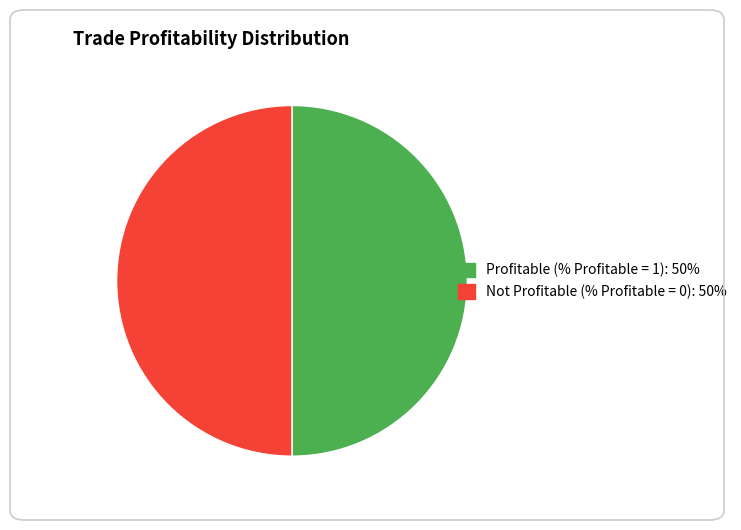

Approximately how many times larger is the value at Not Profitable (% Profitable = 0): 50% compared to Profitable (% Profitable = 1): 50%?

1.0